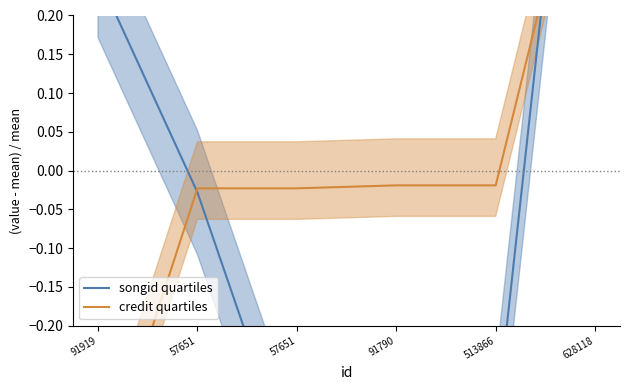

Reading left to right, what are all the values shown in this chart?

songid quartiles: 91919=0.3	57651=-0.0	57651=-0.4	91790=-0.3	513866=-0.3	628118=0.8
credit quartiles: 91919=-0.4	57651=-0.0	57651=-0.0	91790=-0.0	513866=-0.0	628118=0.5